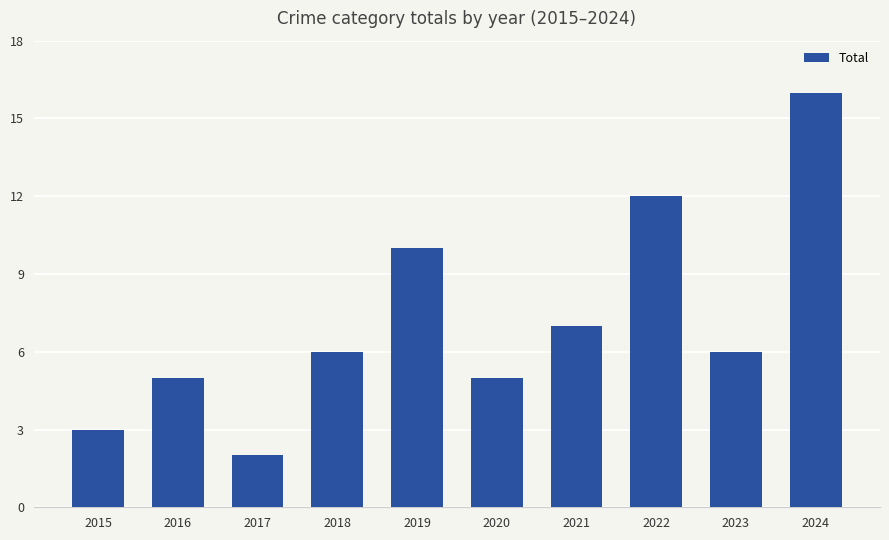

Does the chart contain stacked bars?

No